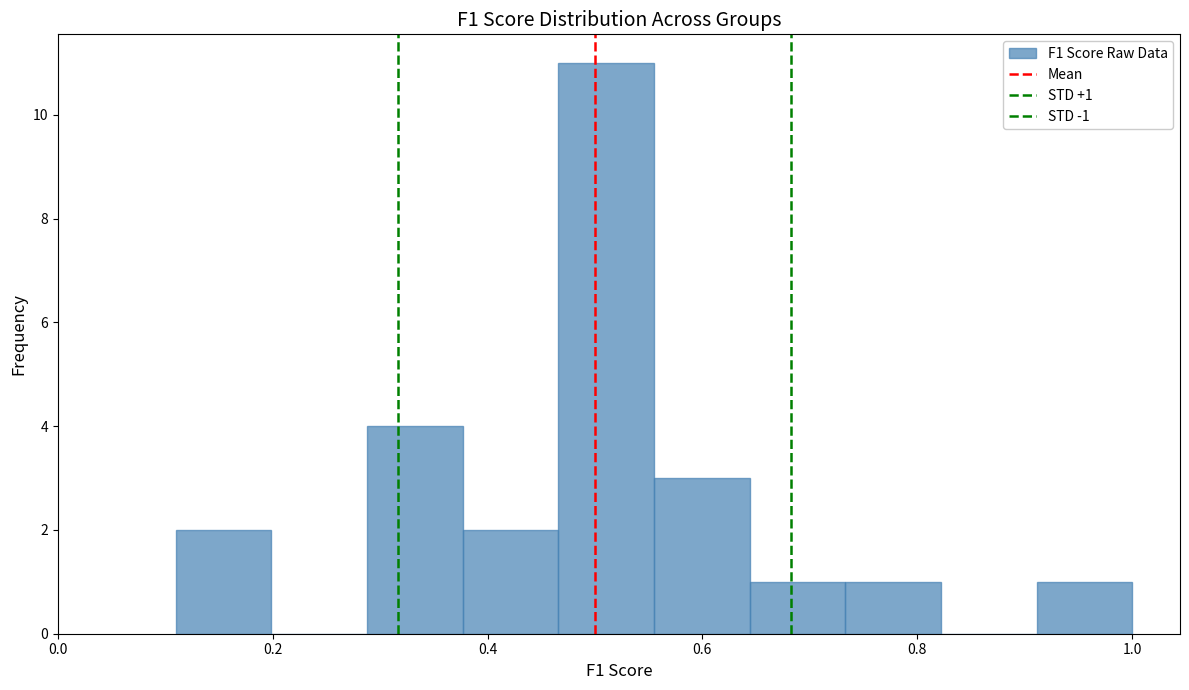

Which range on the x-axis has the tallest bar?

0.46 to 0.56